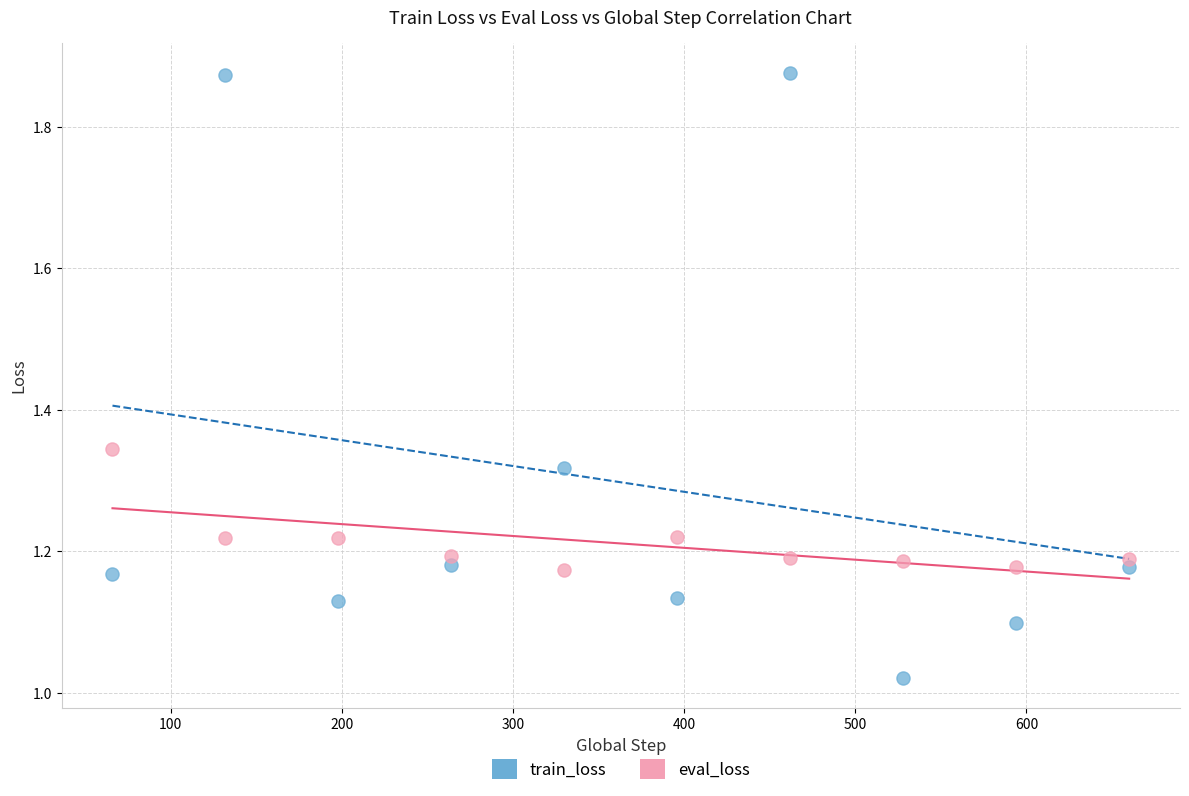

What are all the series names shown in the legend?

train_loss, eval_loss